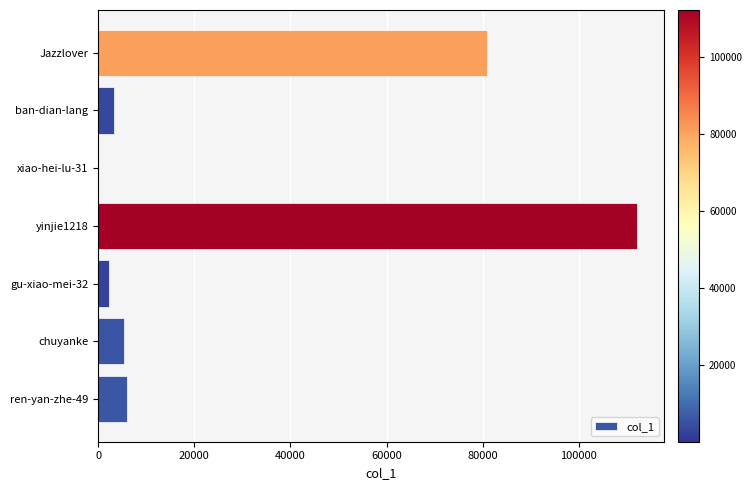

Is it true that the value at ban-dian-lang is 3368?

True